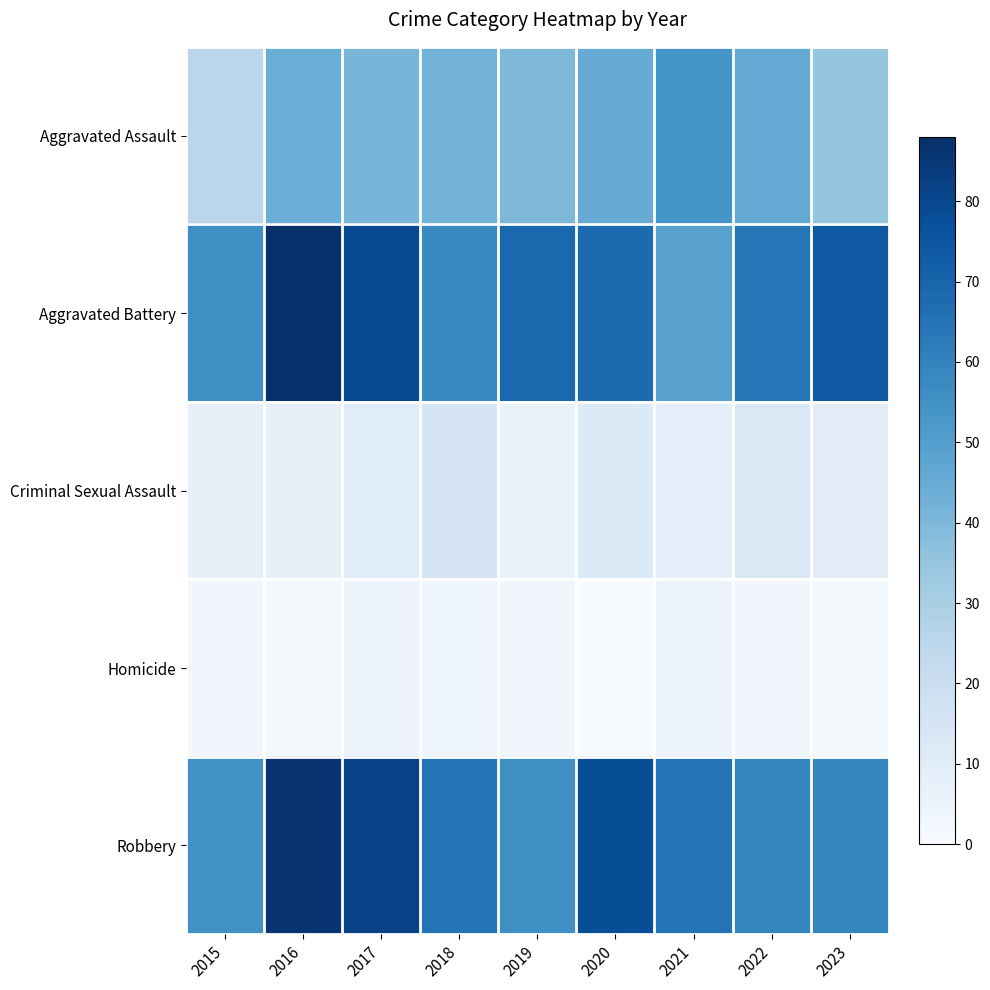

What is the difference between the highest and lowest values at 2023?

72